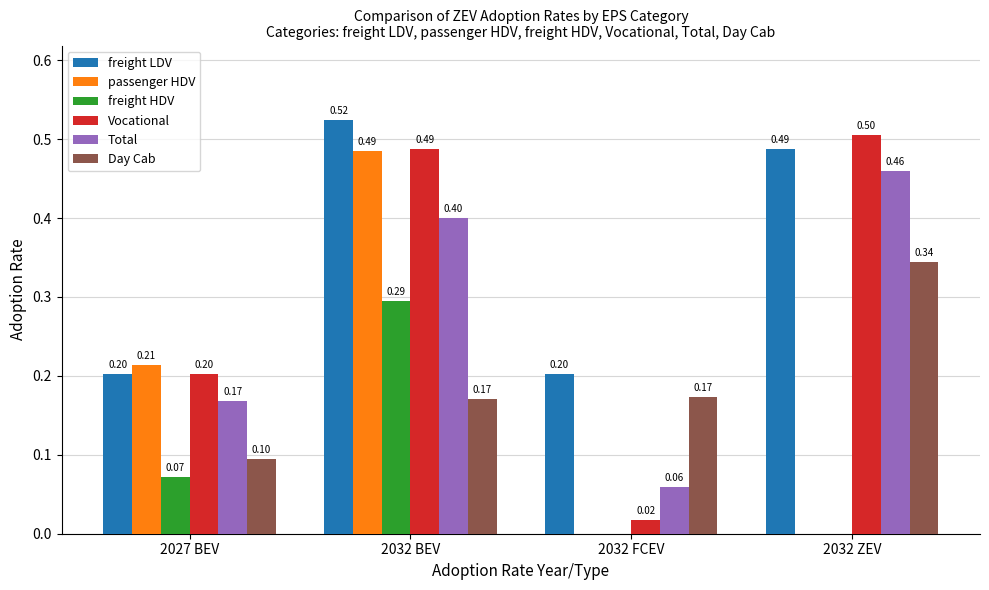

Which series has the largest total across all categories?

freight LDV